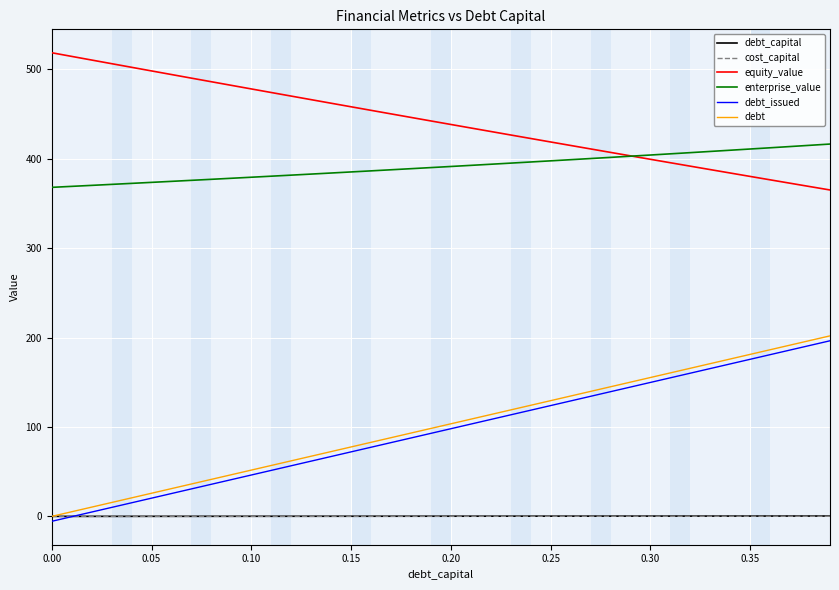

True or false: debt_issued has more than 0 interior local peaks.

False